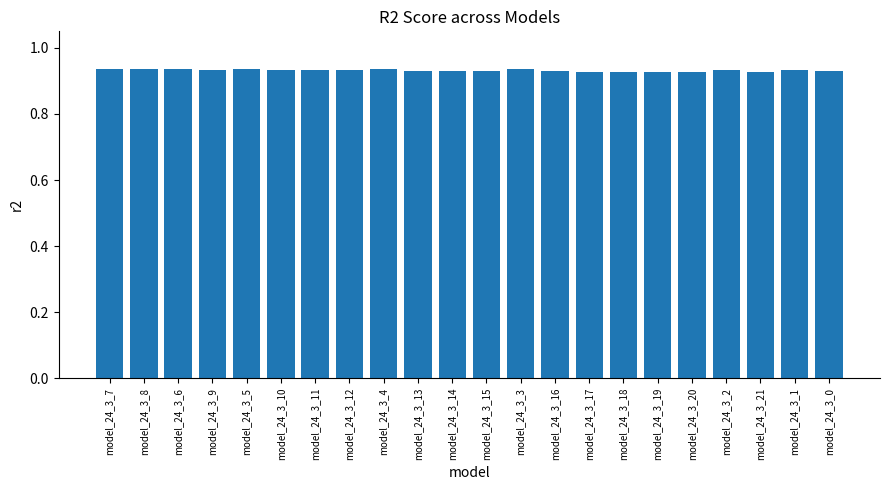

What is the sum of all values?

20.5